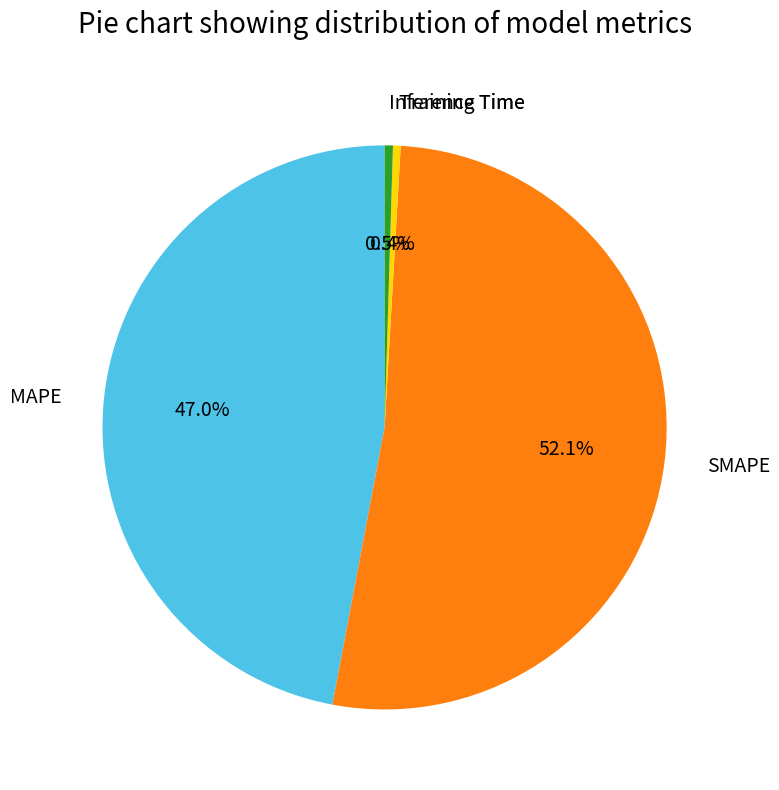

Which slice is the largest?

SMAPE